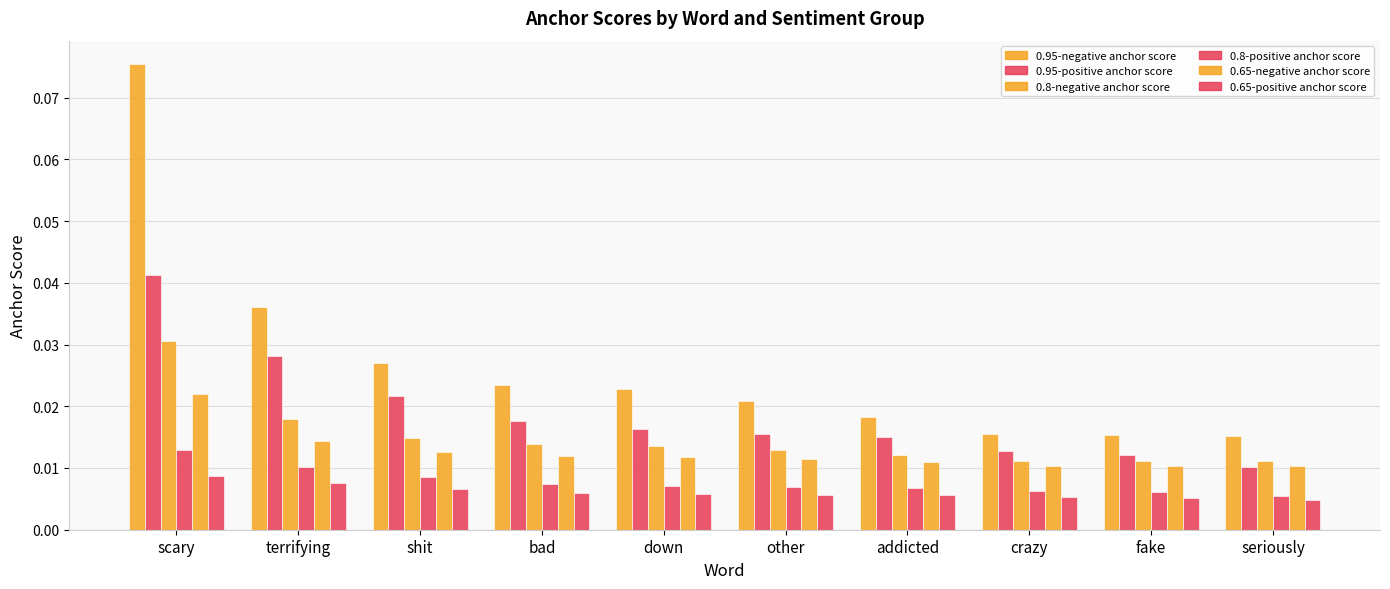

True or false: 0.65-positive anchor score has a value of 0.0 at seriously.

True